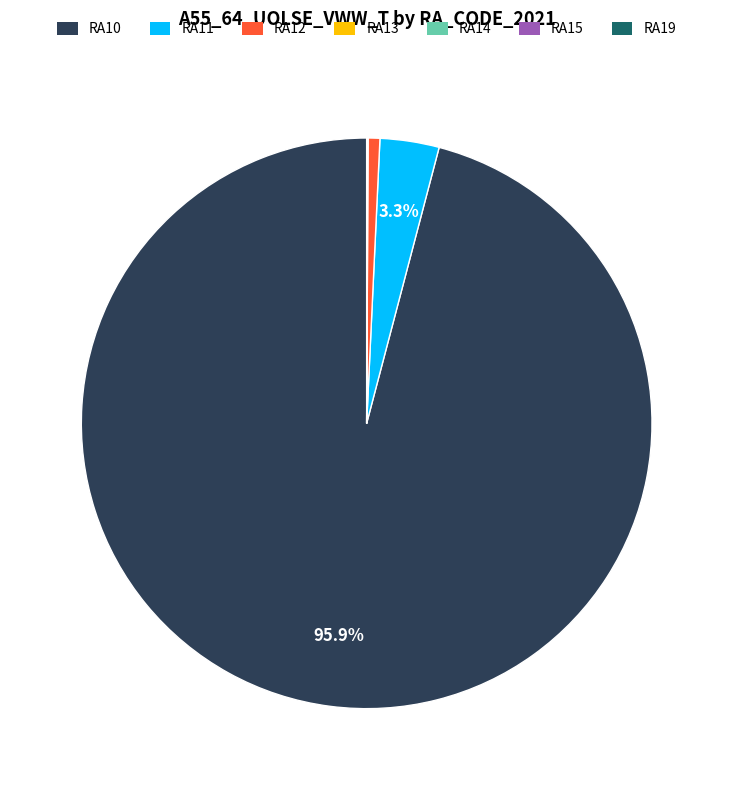

Does RA10 represent more than half of the total?

Yes